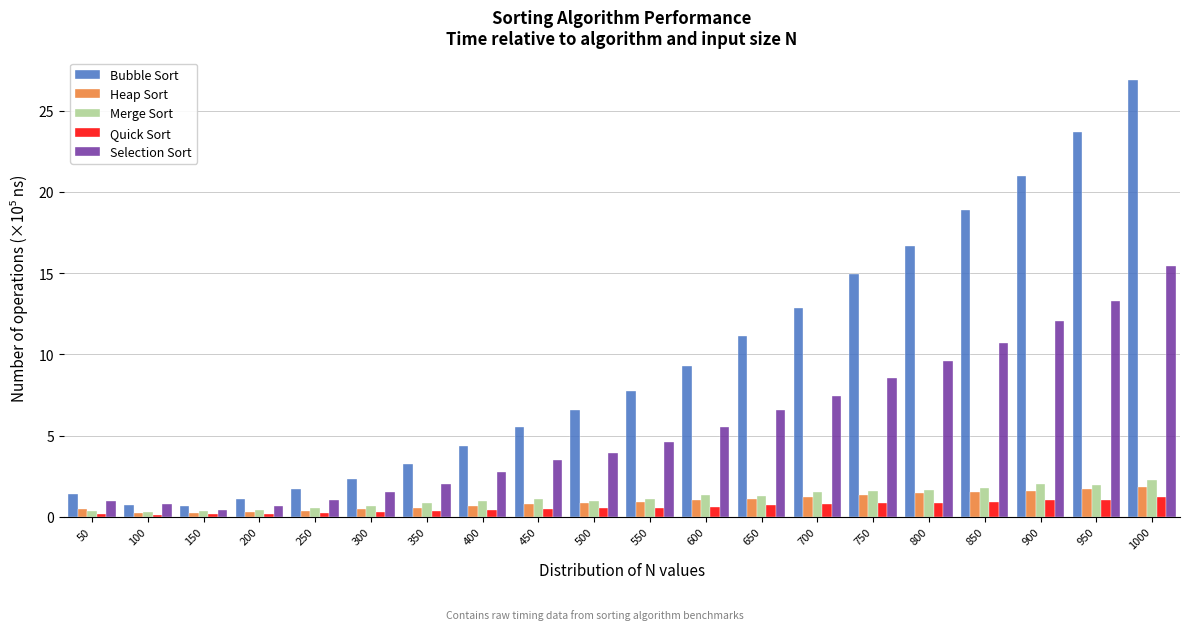

True or false: Bubble Sort has a value of 3.2 at 300.

False